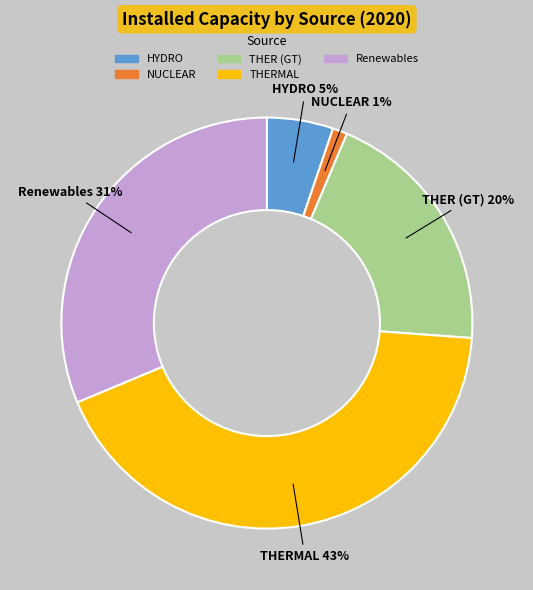

To the nearest percent, what percentage of the pie is NUCLEAR?

1%